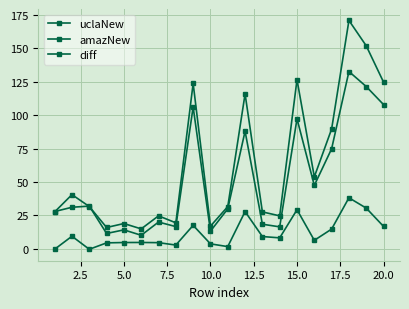

What is the difference between the maximum and second lowest values in the amazNew series?

121.3